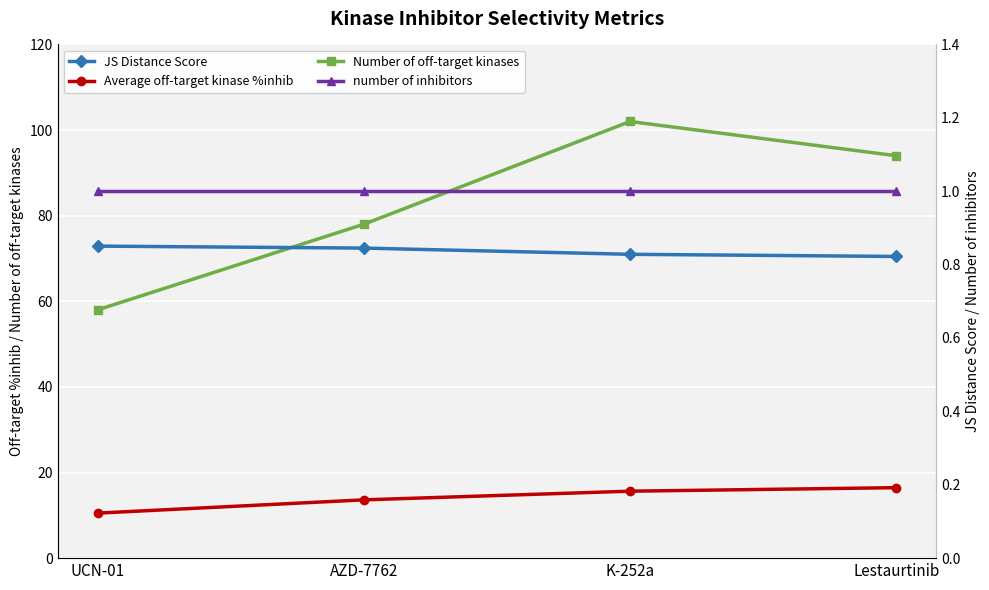

Which category has the lowest value in the number of inhibitors series?

UCN-01